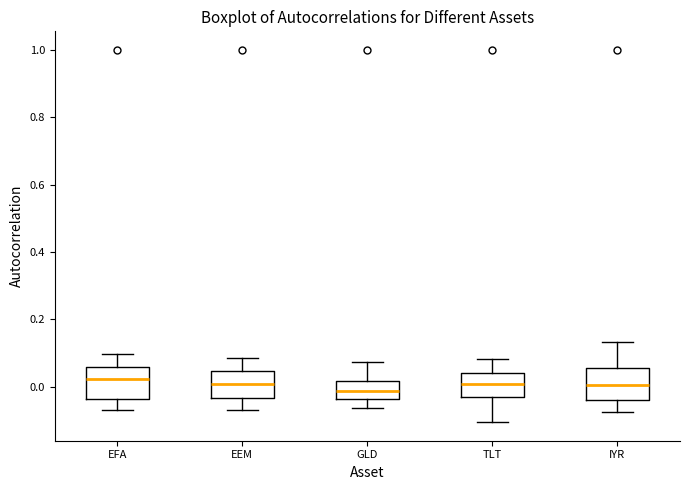

Reading left to right, read every box against the y-axis: the position of its median line, the range the box covers, and the ends of its whiskers. The values are not printed on the chart, so give them approximately, as read against the axis.

EFA: median 0.02, box -0.04 to 0.06, whiskers -0.06 to 0.10
EEM: median 0.00, box -0.04 to 0.04, whiskers -0.06 to 0.08
GLD: median -0.02, box -0.04 to 0.02, whiskers -0.06 to 0.08
TLT: median 0.00, box -0.04 to 0.04, whiskers -0.10 to 0.08
IYR: median 0.00, box -0.04 to 0.06, whiskers -0.08 to 0.14